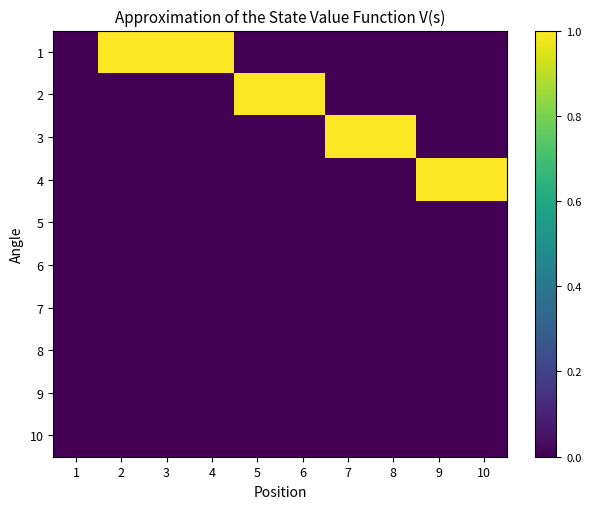

Reading left to right, list all the values displayed in this chart.

1: 1=0	2=1	3=1	4=1	5=0	6=0	7=0	8=0	9=0	10=0
2: 1=0	2=0	3=0	4=0	5=1	6=1	7=0	8=0	9=0	10=0
3: 1=0	2=0	3=0	4=0	5=0	6=0	7=1	8=1	9=0	10=0
4: 1=0	2=0	3=0	4=0	5=0	6=0	7=0	8=0	9=1	10=1
5: 1=0	2=0	3=0	4=0	5=0	6=0	7=0	8=0	9=0	10=0
6: 1=0	2=0	3=0	4=0	5=0	6=0	7=0	8=0	9=0	10=0
7: 1=0	2=0	3=0	4=0	5=0	6=0	7=0	8=0	9=0	10=0
8: 1=0	2=0	3=0	4=0	5=0	6=0	7=0	8=0	9=0	10=0
9: 1=0	2=0	3=0	4=0	5=0	6=0	7=0	8=0	9=0	10=0
10: 1=0	2=0	3=0	4=0	5=0	6=0	7=0	8=0	9=0	10=0